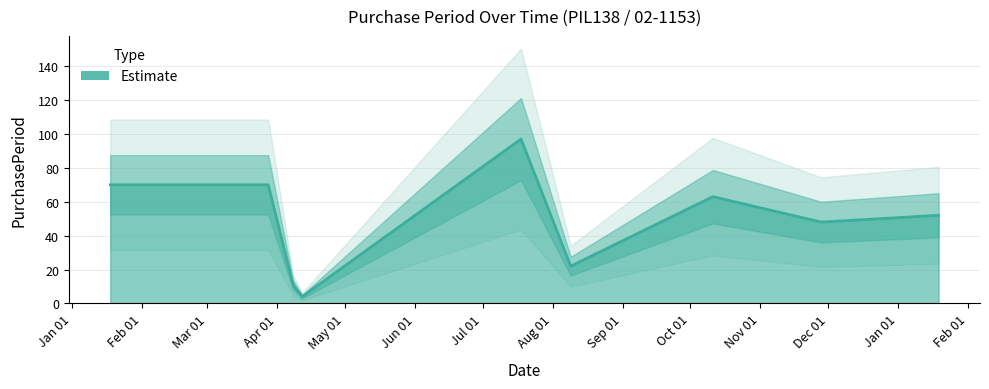

Where is the data nearest to the value 50?

2016-11-28